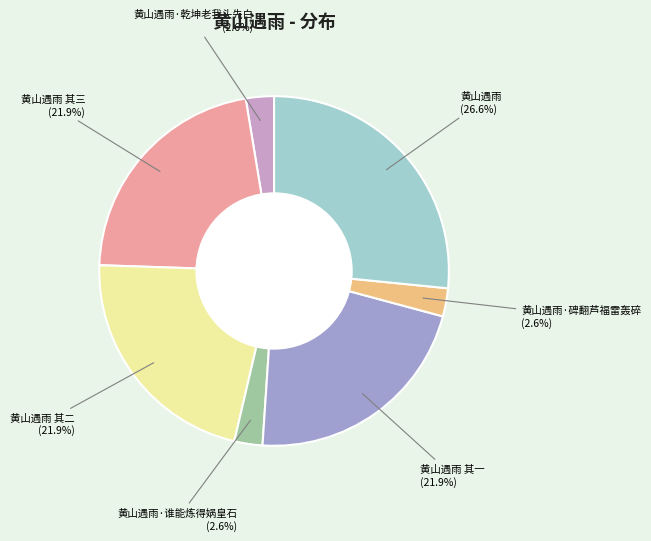

Is there a majority slice in this chart?

No